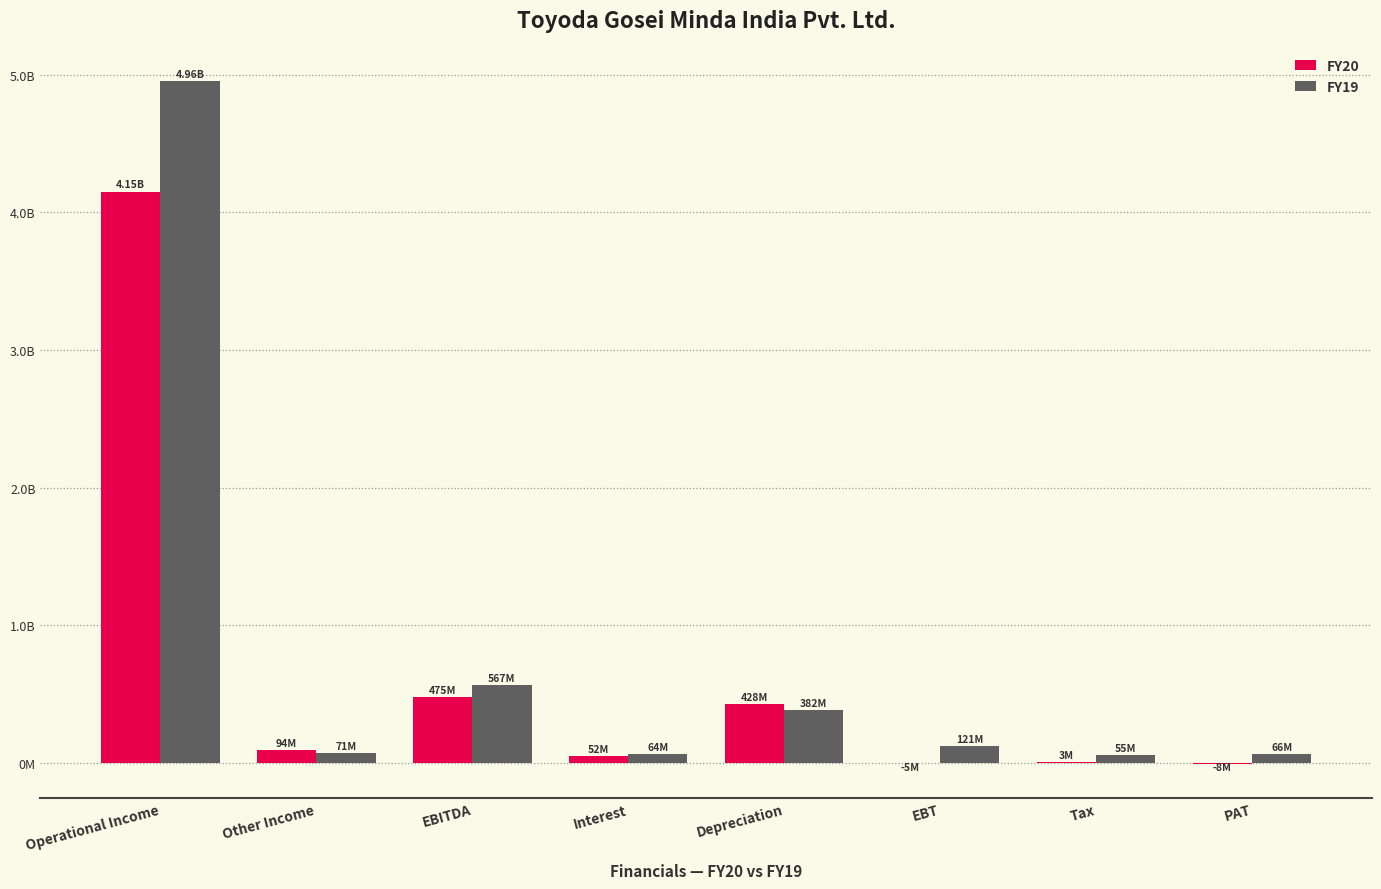

The value of FY20 at Interest is 82917132. True or false?

False